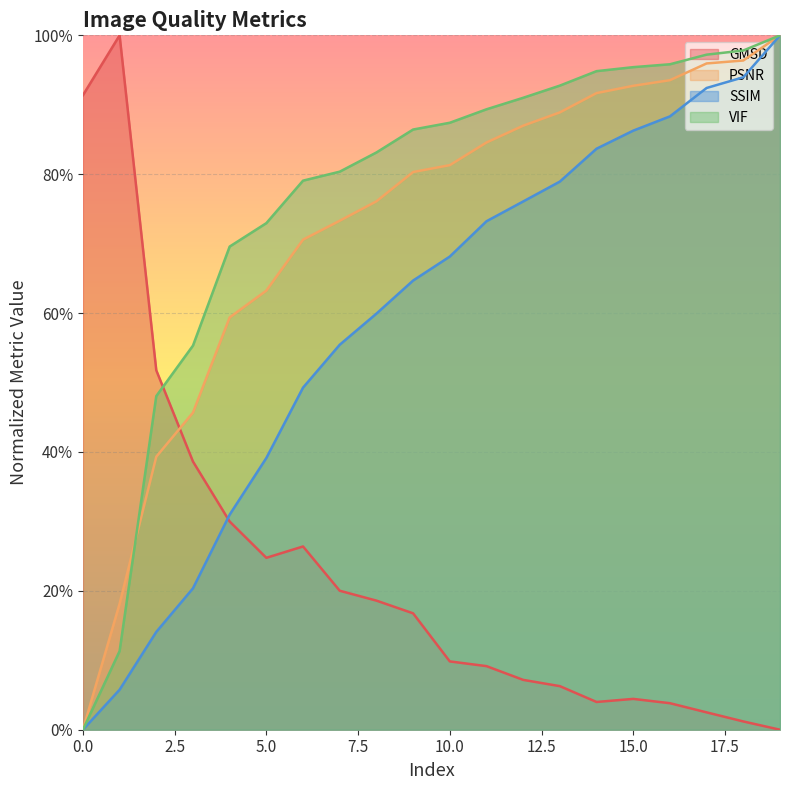

At how many categories does at least one series exceed 0?

20